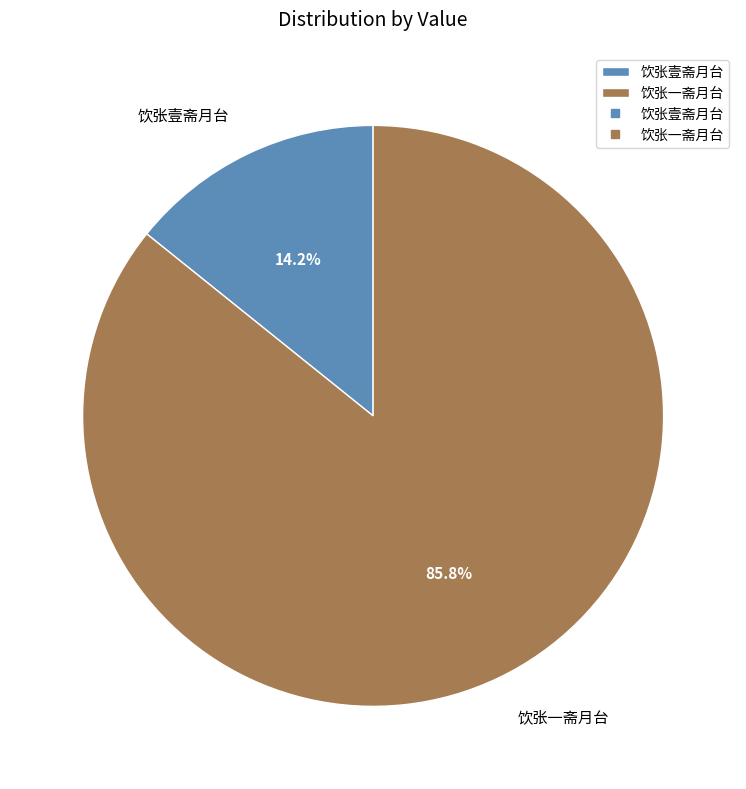

Is the sum of 饮张壹斋月台 and 饮张一斋月台 greater than half?

Yes